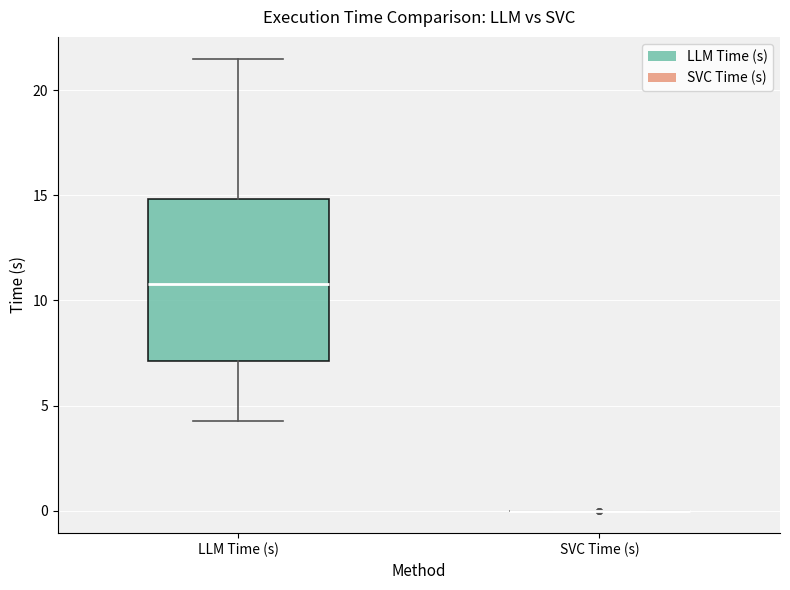

Reading left to right, read every box against the y-axis: the position of its median line, the range the box covers, and the ends of its whiskers. The values are not printed on the chart, so give them approximately, as read against the axis.

LLM Time (s): median 11.0, box 7.0 to 15.0, whiskers 4.5 to 21.5
SVC Time (s): box collapsed to a line at 0.0, whiskers 0.0 to 0.0